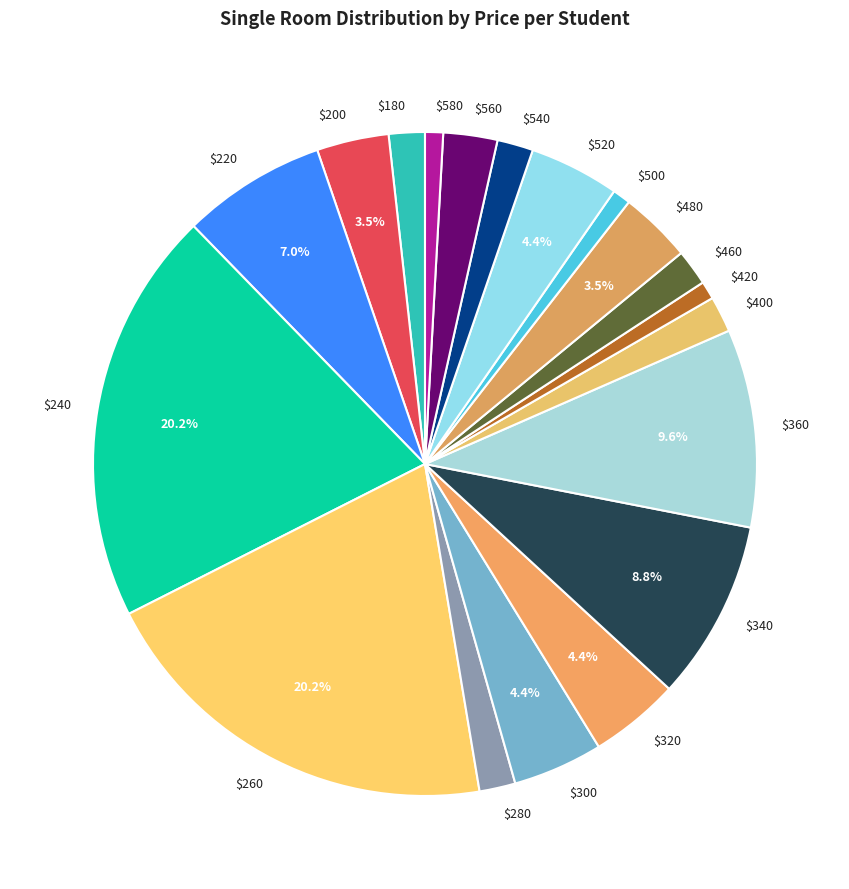

What percentage is NOT represented by $360?

90.4%